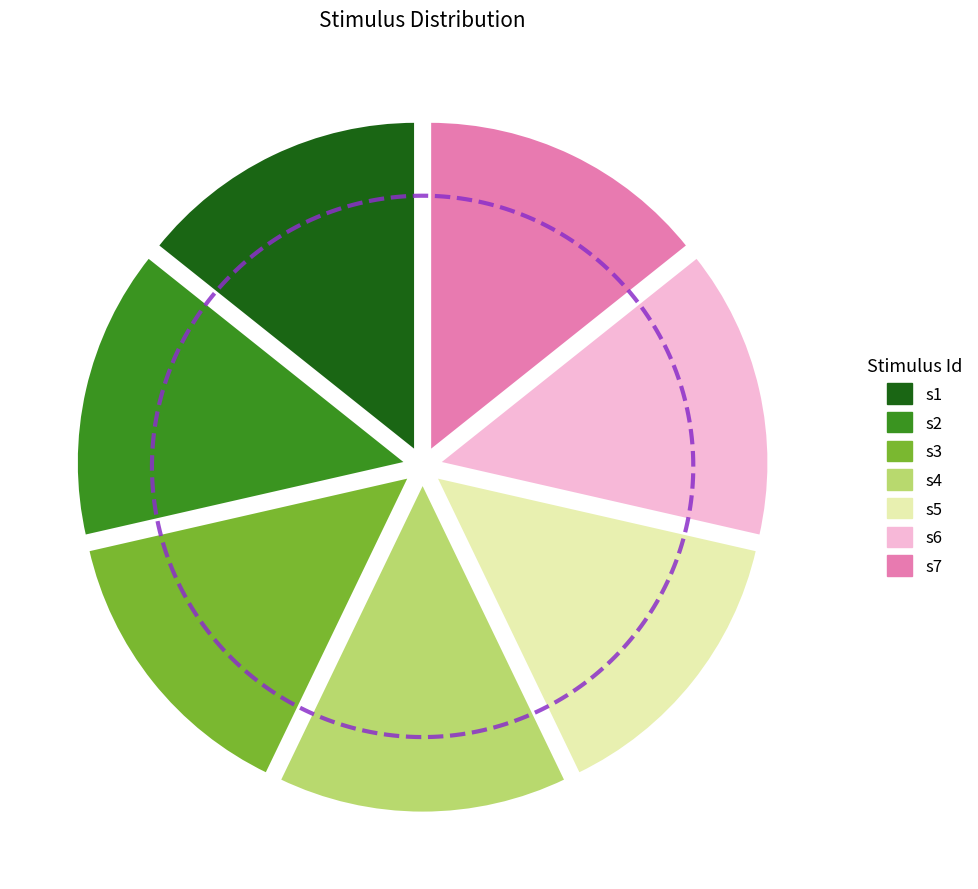

Does s3 account for over 50% of the chart?

No